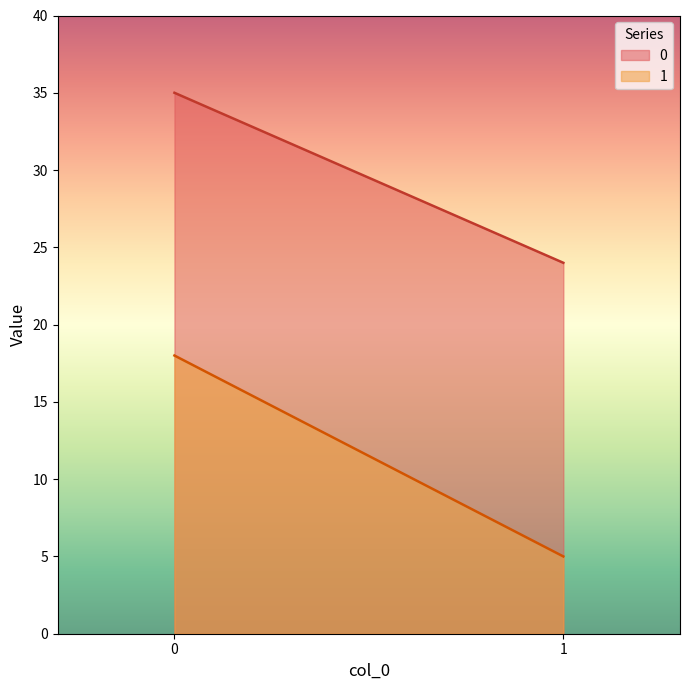

Which series has the widest spread of values?

1